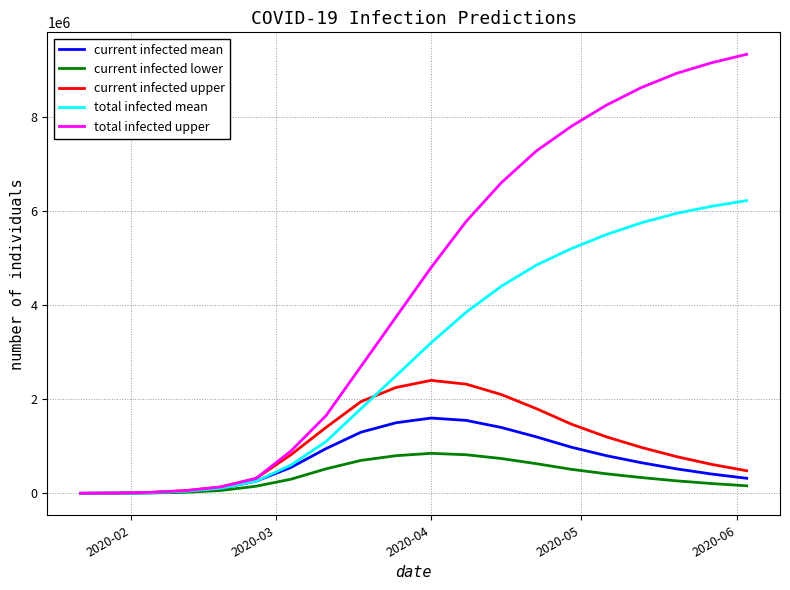

How many categories are shown in the chart?

20